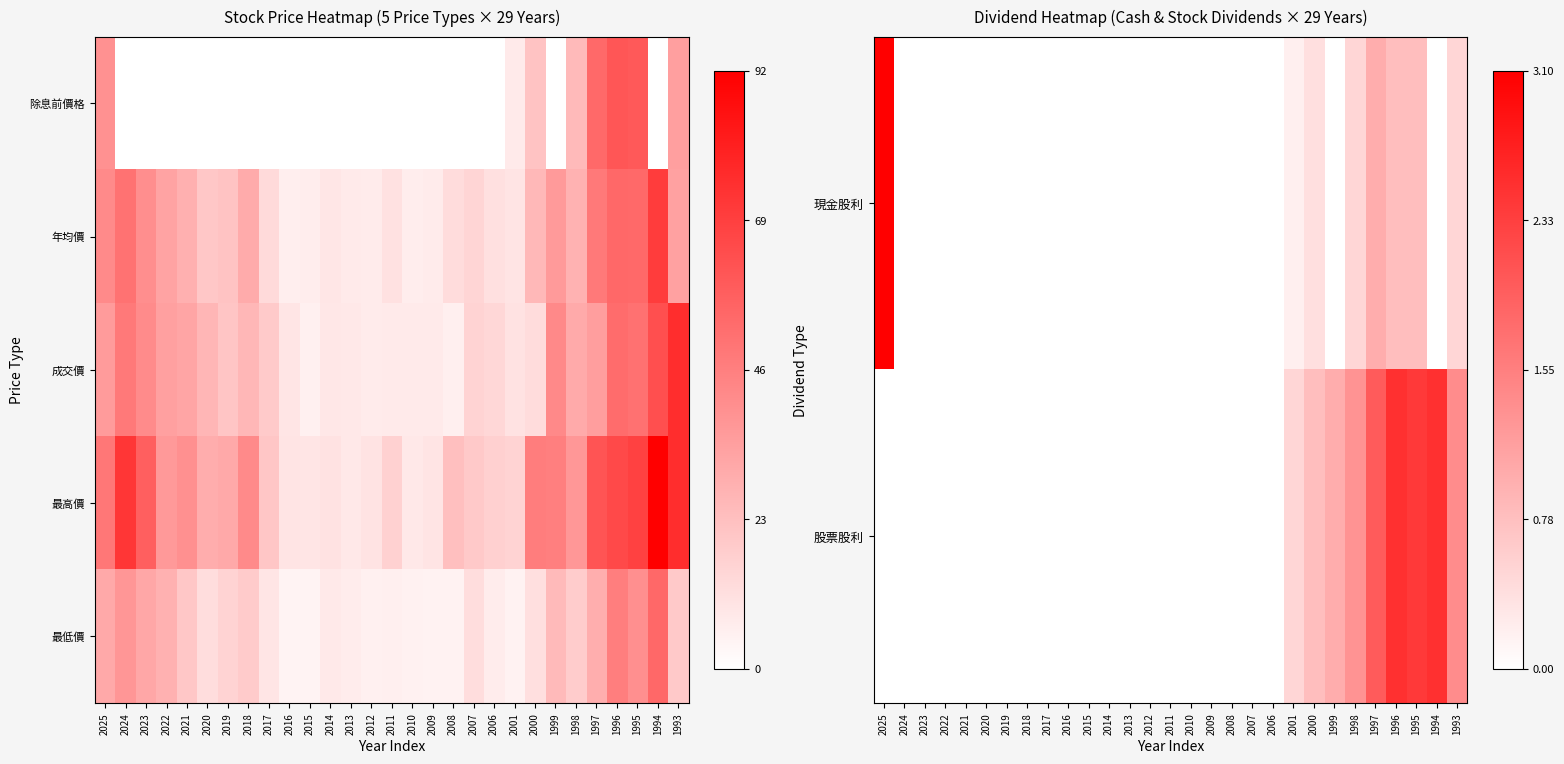

Which category has the lowest value in the 最低價 series?

2015